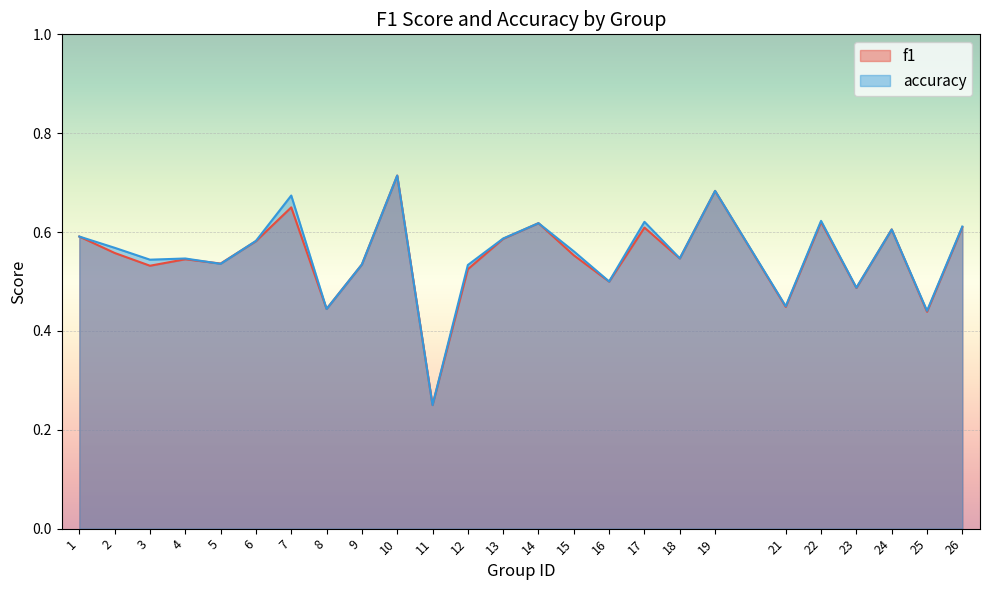

What is the maximum value for f1?

0.7